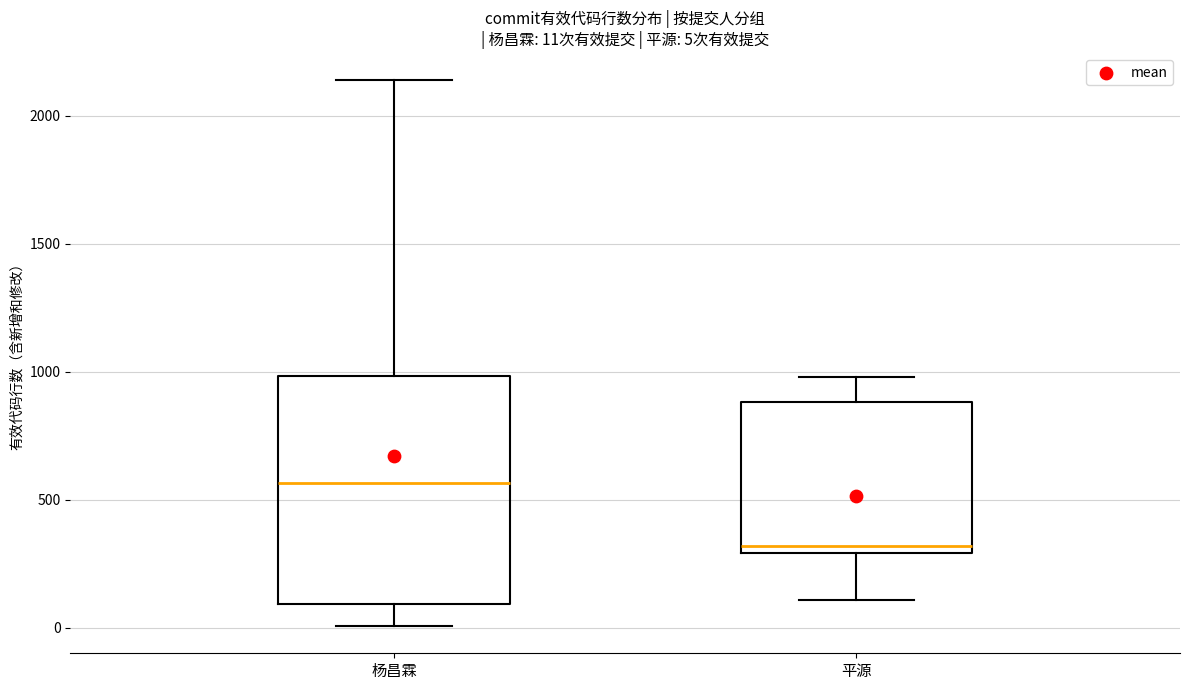

Which box is the tallest, from its lower edge to its upper edge?

杨昌霖